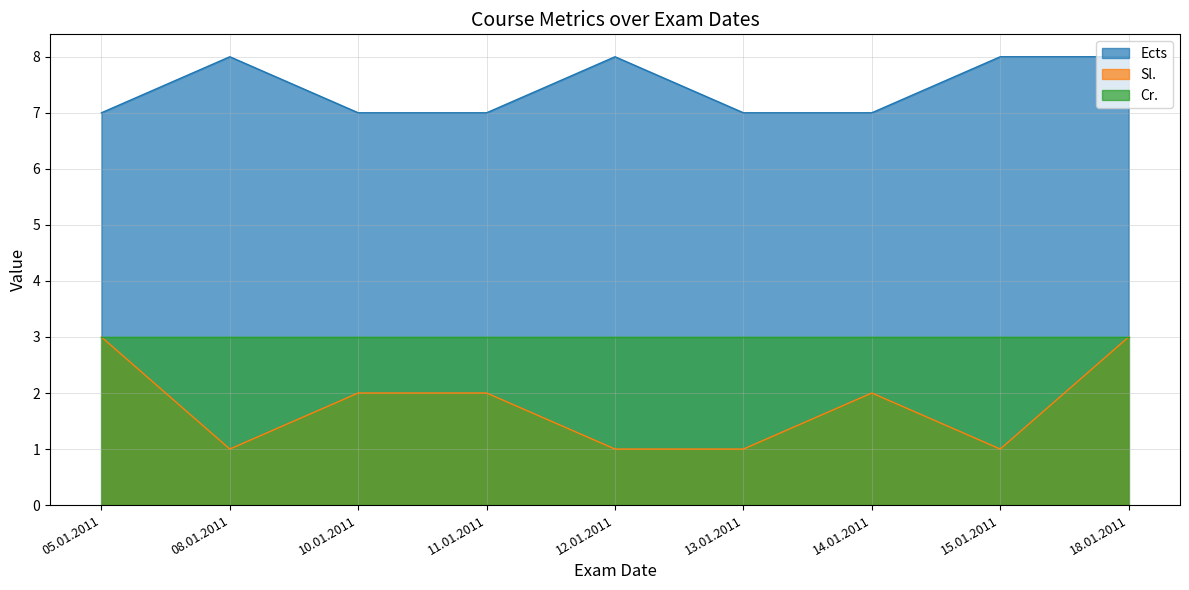

What is the value of the Sl. point at the 4th from the left?

2